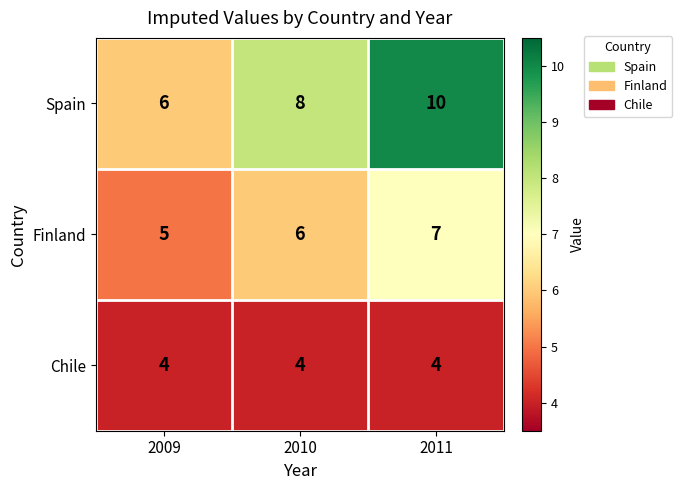

Is the value of Chile at 2011 greater than the value of Finland at 2011?

No